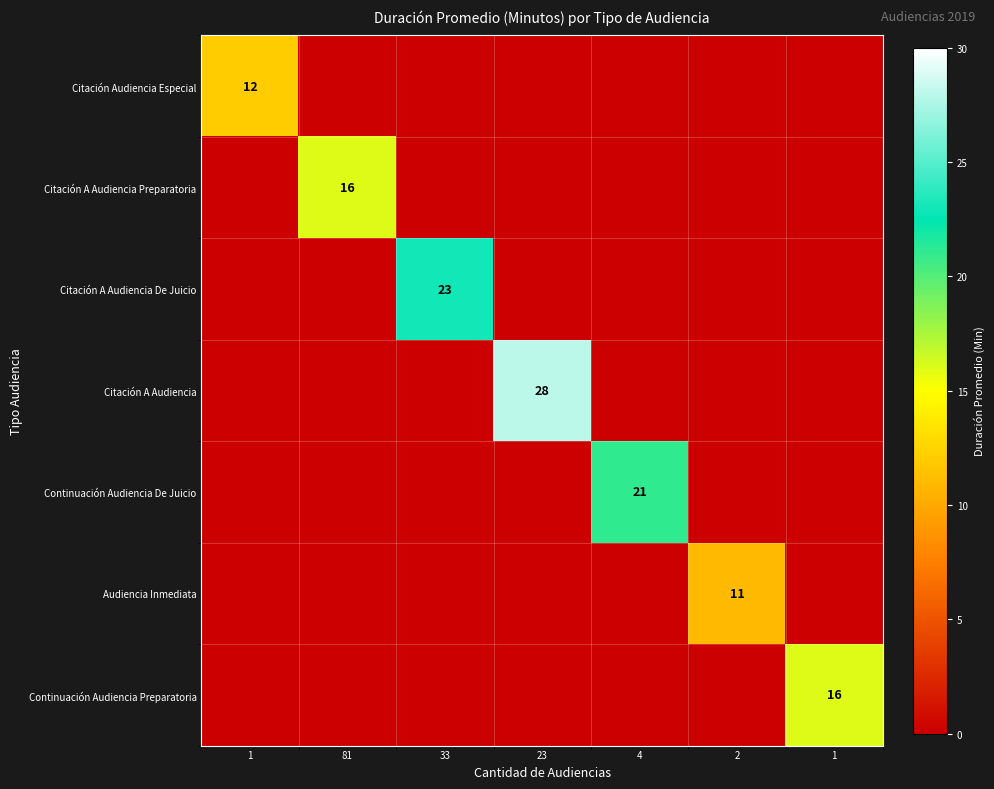

The Audiencia Inmediata series shows 0 at 1. True or false?

True